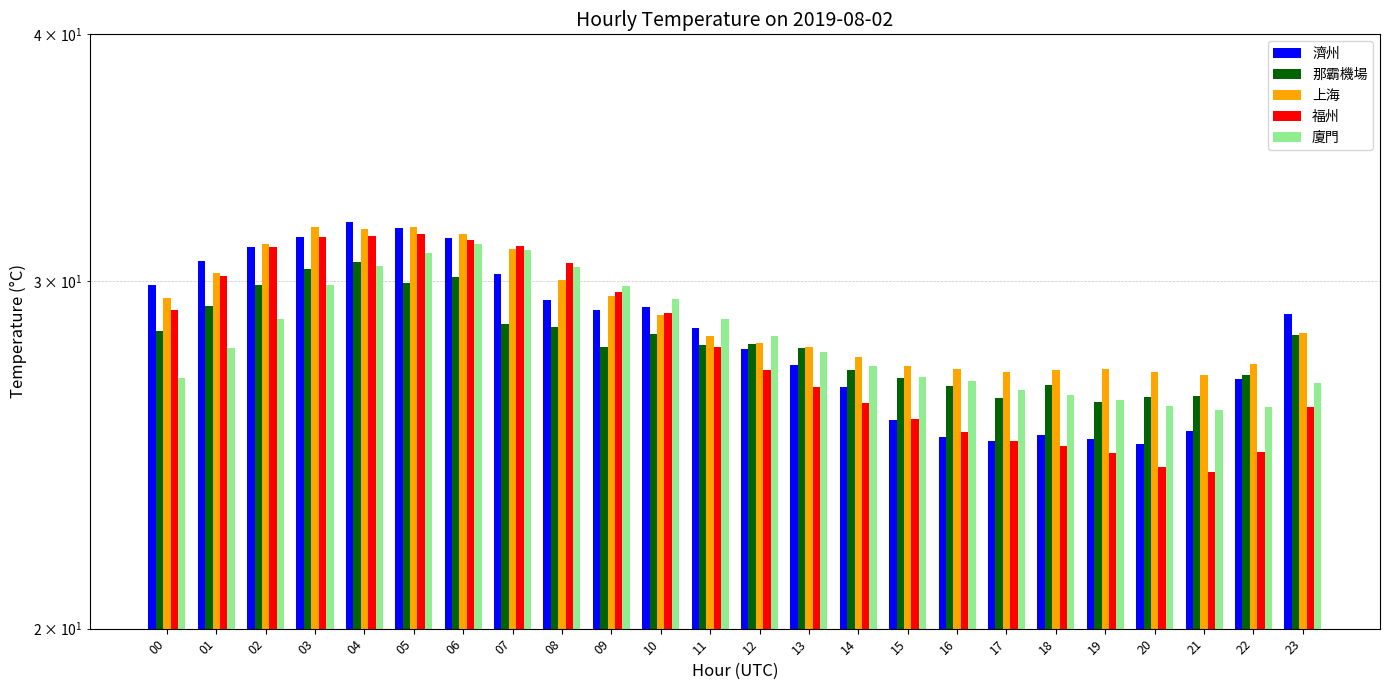

Reading left to right, transcribe all the data shown in this chart.

濟州: 29.9	30.7	31.2	31.6	32.1	31.9	31.5	30.2	29.3	29.0	29.1	28.4	27.7	27.2	26.5	25.5	25.0	24.9	25.1	24.9	24.8	25.2	26.8	28.9
那霸機場: 28.3	29.2	29.9	30.4	30.7	29.9	30.1	28.5	28.4	27.8	28.2	27.8	27.9	27.8	27.0	26.8	26.5	26.2	26.6	26.0	26.2	26.2	26.9	28.2
上海: 29.4	30.3	31.3	32.0	31.9	31.9	31.7	31.1	30.0	29.5	28.8	28.1	27.9	27.8	27.4	27.2	27.1	27.0	27.0	27.1	27.0	26.9	27.2	28.2
福州: 29.0	30.2	31.2	31.6	31.6	31.7	31.5	31.2	30.6	29.6	28.9	27.8	27.0	26.5	26.0	25.5	25.2	24.9	24.7	24.5	24.2	24.0	24.6	25.9
廈門: 26.8	27.7	28.7	29.9	30.5	31.0	31.3	31.1	30.5	29.8	29.4	28.7	28.1	27.6	27.2	26.8	26.7	26.4	26.3	26.1	25.9	25.8	25.9	26.6